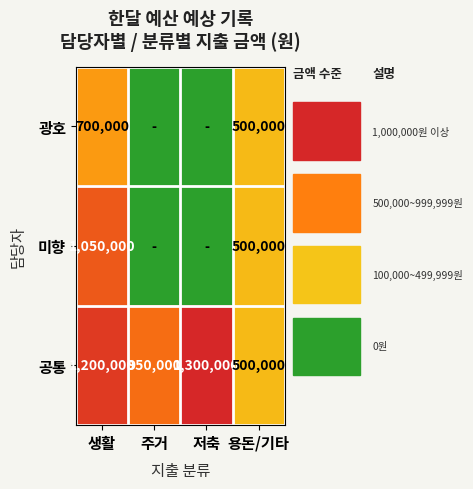

The value of 공통 at 생활 is 1200000. True or false?

True